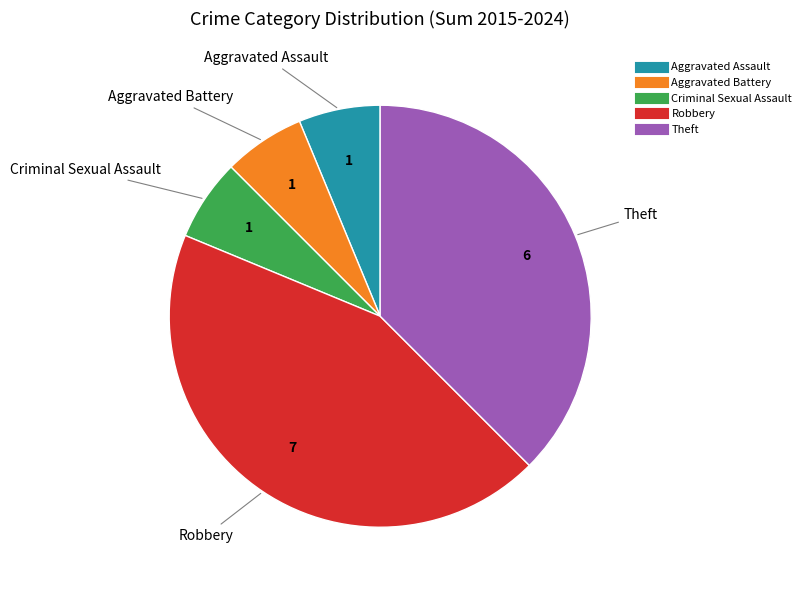

What is the ratio of the value at Theft to the value at Aggravated Assault?

6.0